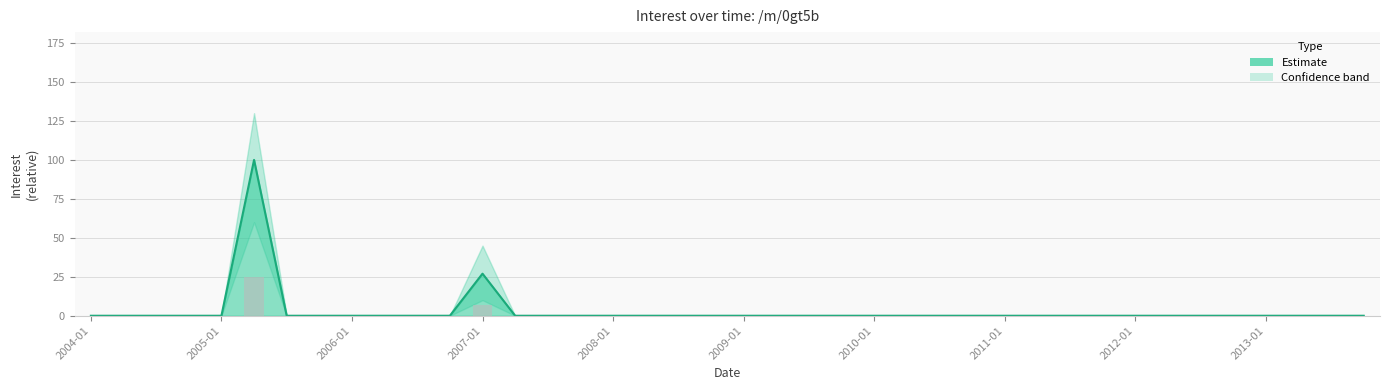

At which category does the chart reach its peak across all series?

2005-04